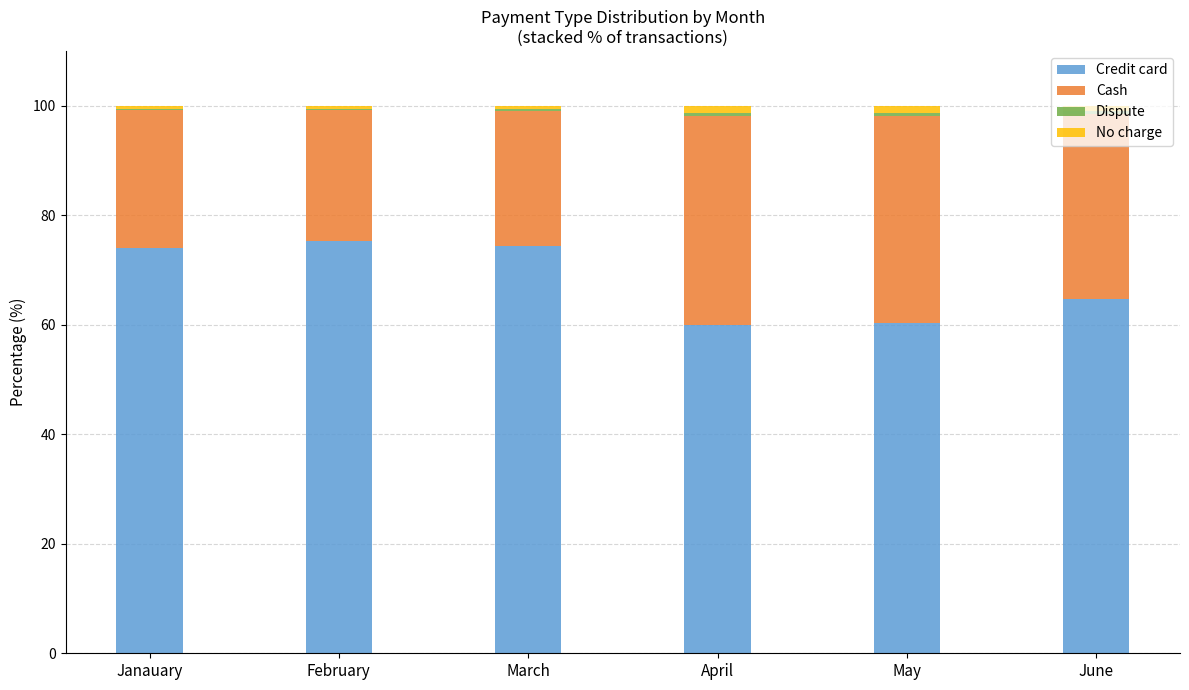

The value of Credit card at Janauary is 124.5. True or false?

False